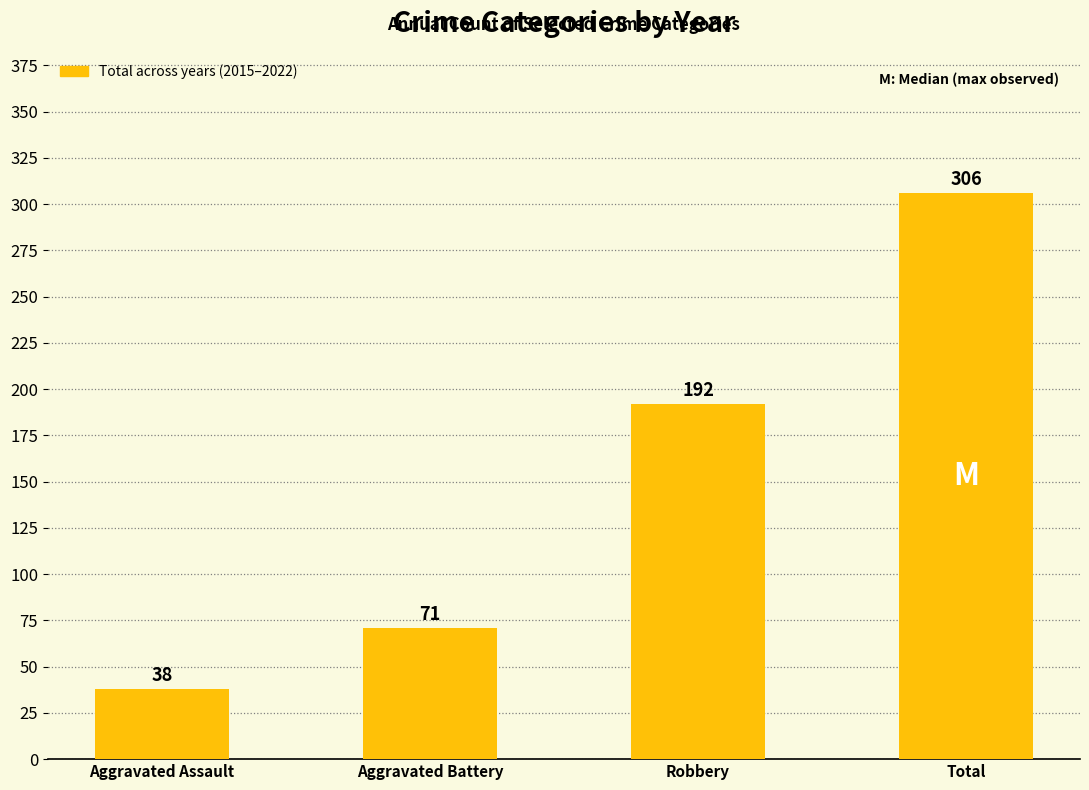

Reading left to right, transcribe all the data shown in this chart.

Aggravated Assault=38	Aggravated Battery=71	Robbery=192	Total=306